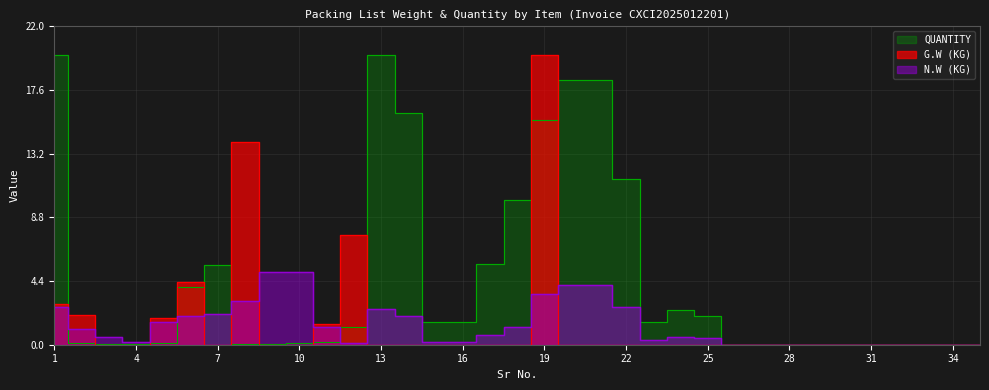

After their last crossing, which series has the higher values: G.W (KG) or N.W (KG)?

N.W (KG)